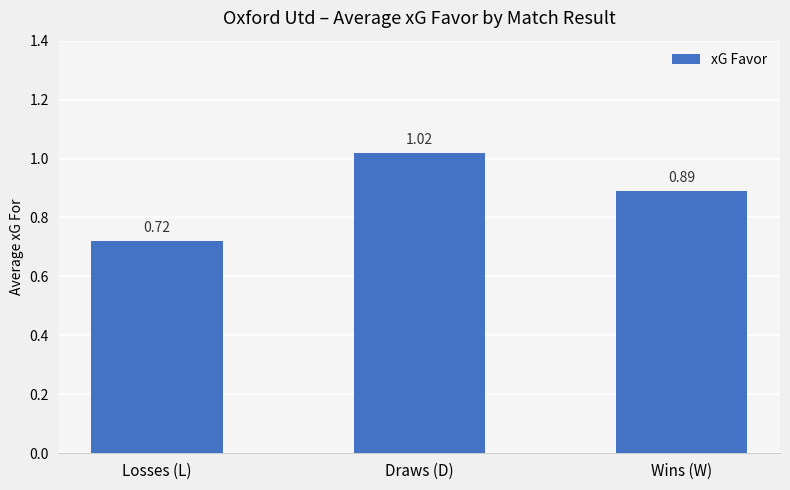

Count the number of categories in the chart.

3